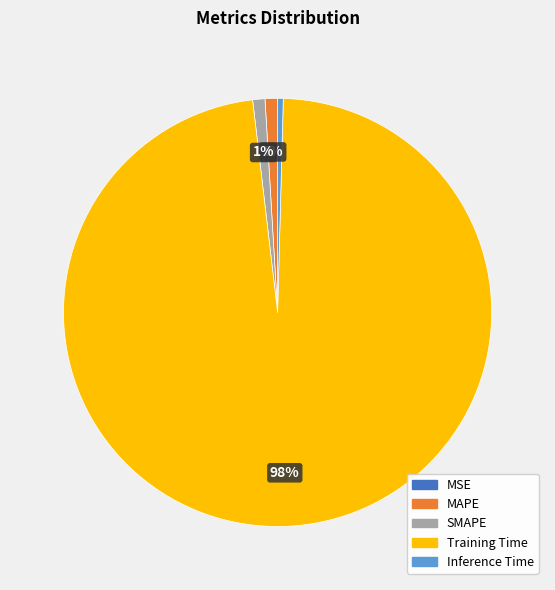

What is the largest slice in the pie chart?

Training Time